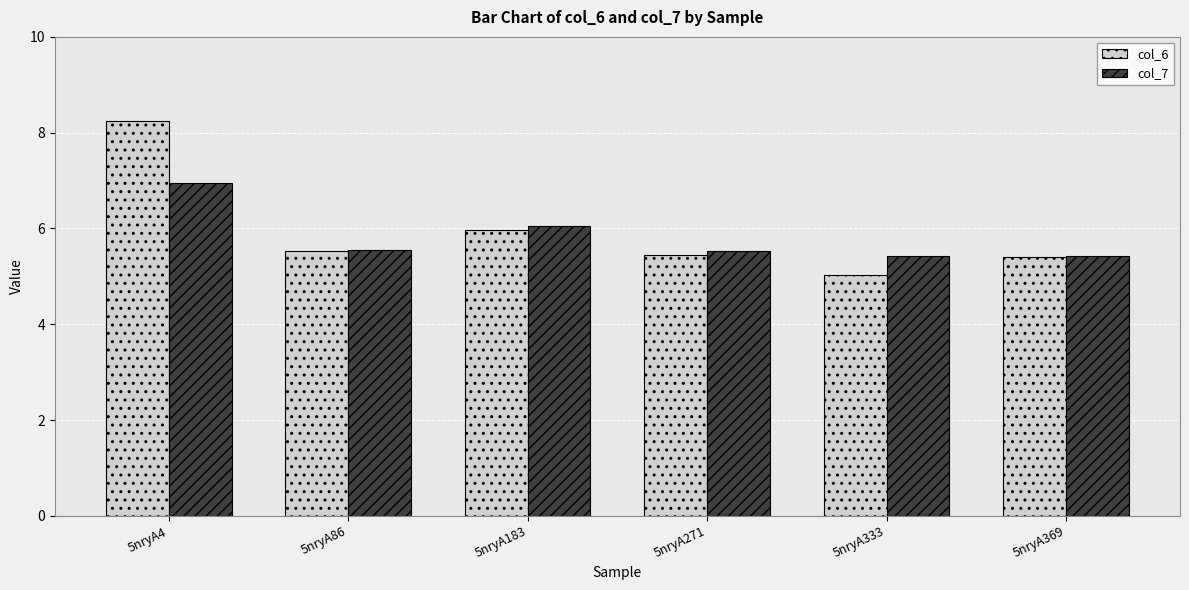

What is the value of the col_6 bar at the 4th from the left?

5.5